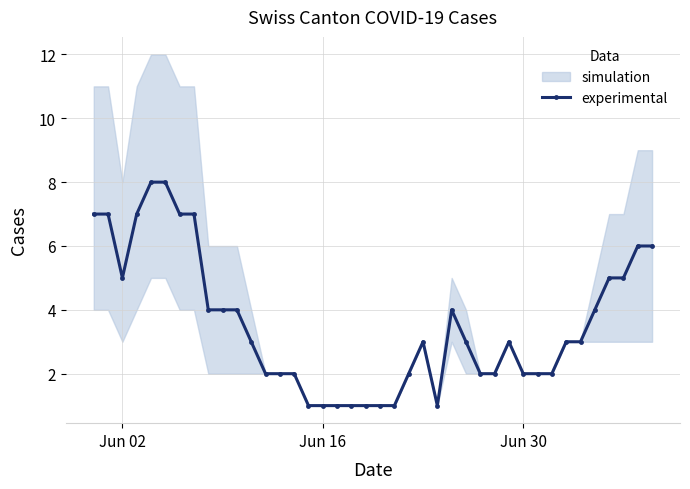

The value of experimental at Jun 30 is 1. True or false?

False